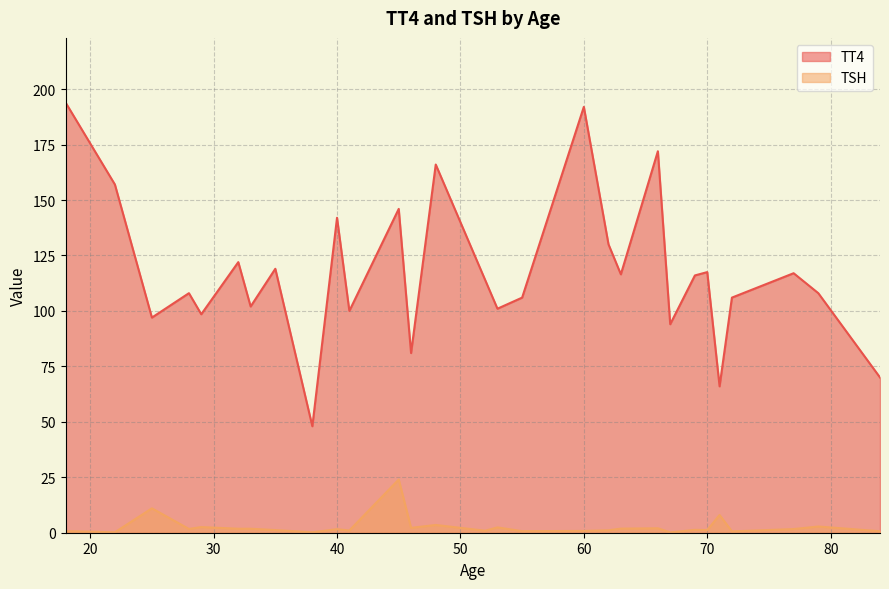

In TT4, how many points are lower than both neighbors (excluding endpoints)?

10